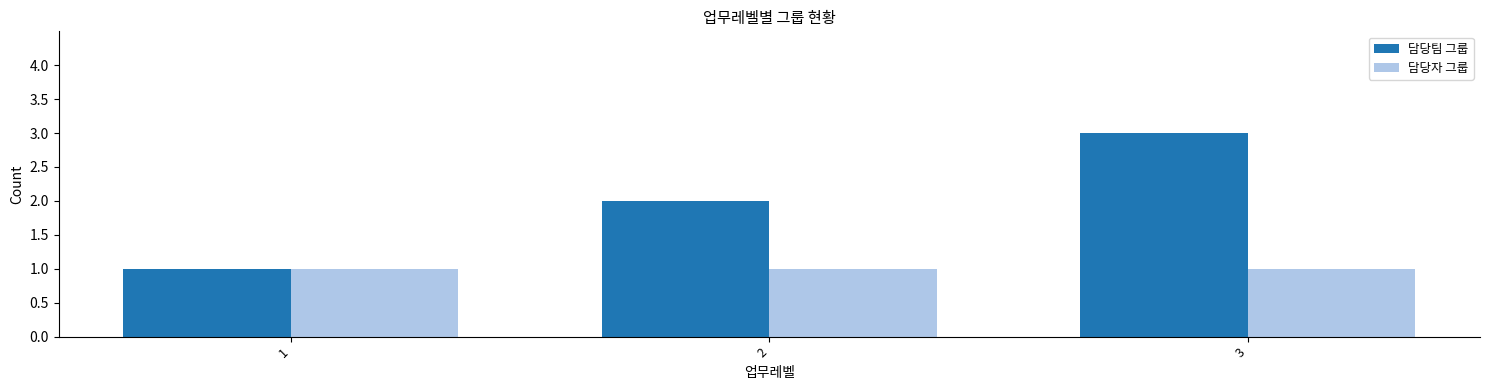

What is the total value across all series at 1?

2